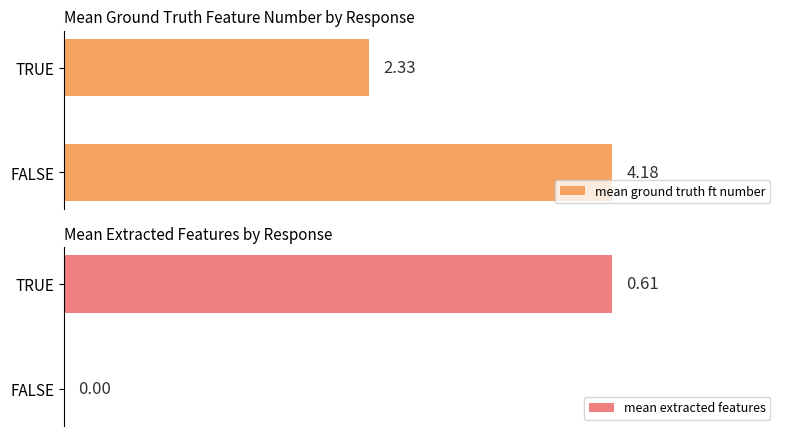

At which label is mean ground truth ft number closest to 3?

TRUE